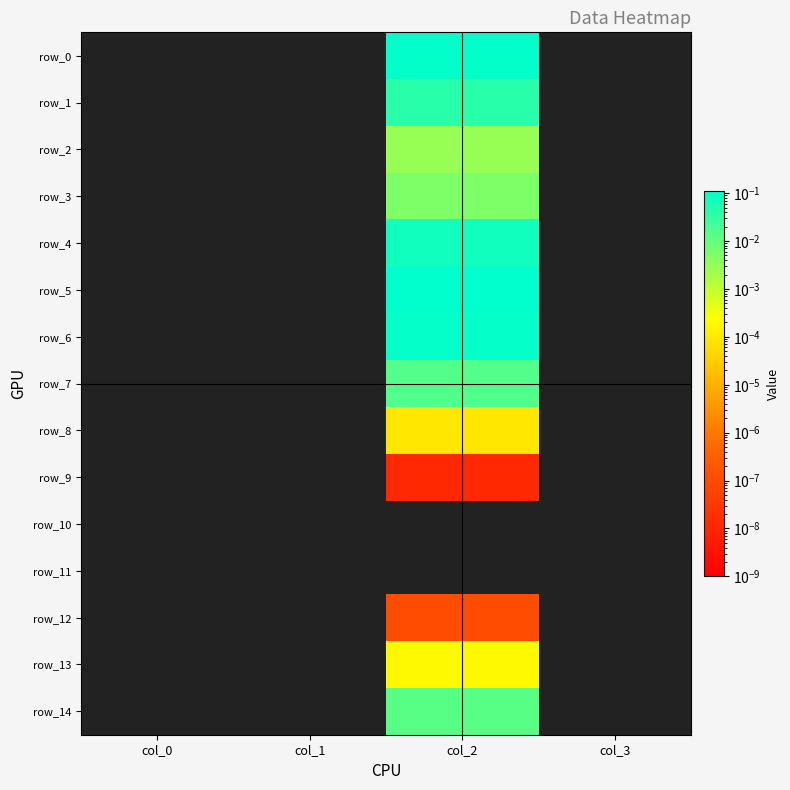

Reading left to right, what are all the values shown in this chart?

row_0: col_0=0.0	col_1=0.0	col_2=0.1	col_3=0.0
row_1: col_0=0.0	col_1=0.0	col_2=0.0	col_3=0.0
row_2: col_0=0.0	col_1=0.0	col_2=0.0	col_3=0.0
row_3: col_0=0.0	col_1=0.0	col_2=0.0	col_3=0.0
row_4: col_0=0.0	col_1=0.0	col_2=0.1	col_3=0.0
row_5: col_0=0.0	col_1=0.0	col_2=0.1	col_3=0.0
row_6: col_0=0.0	col_1=0.0	col_2=0.1	col_3=0.0
row_7: col_0=0.0	col_1=0.0	col_2=0.0	col_3=0.0
row_8: col_0=0.0	col_1=0.0	col_2=0.0	col_3=0.0
row_9: col_0=0.0	col_1=0.0	col_2=0.0	col_3=0.0
row_10: col_0=0.0	col_1=0.0	col_2=0.0	col_3=0.0
row_11: col_0=0.0	col_1=0.0	col_2=0.0	col_3=0.0
row_12: col_0=0.0	col_1=0.0	col_2=0.0	col_3=0.0
row_13: col_0=0.0	col_1=0.0	col_2=0.0	col_3=0.0
row_14: col_0=0.0	col_1=0.0	col_2=0.0	col_3=0.0